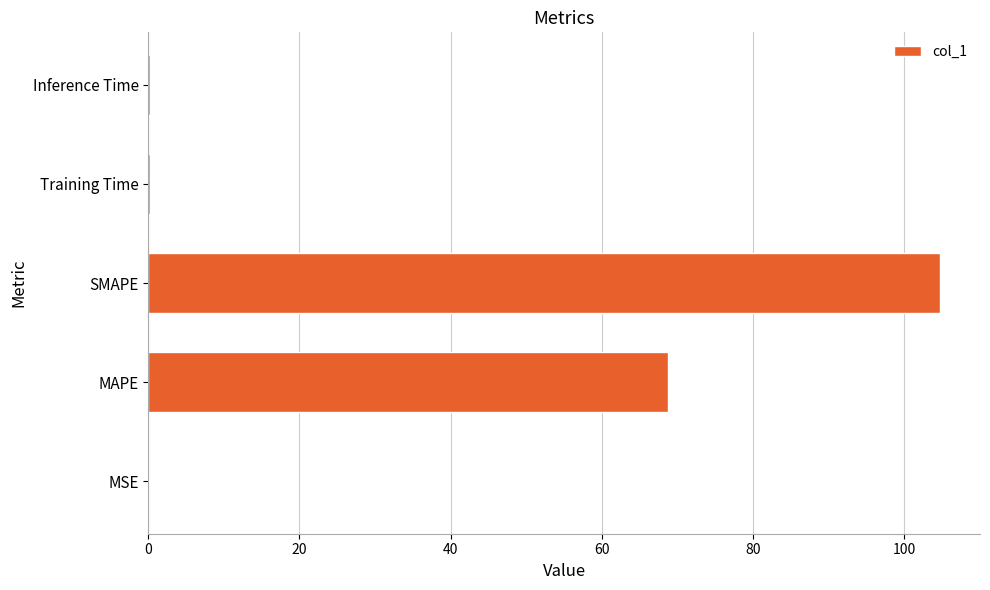

What is the sum of all values?

174.0